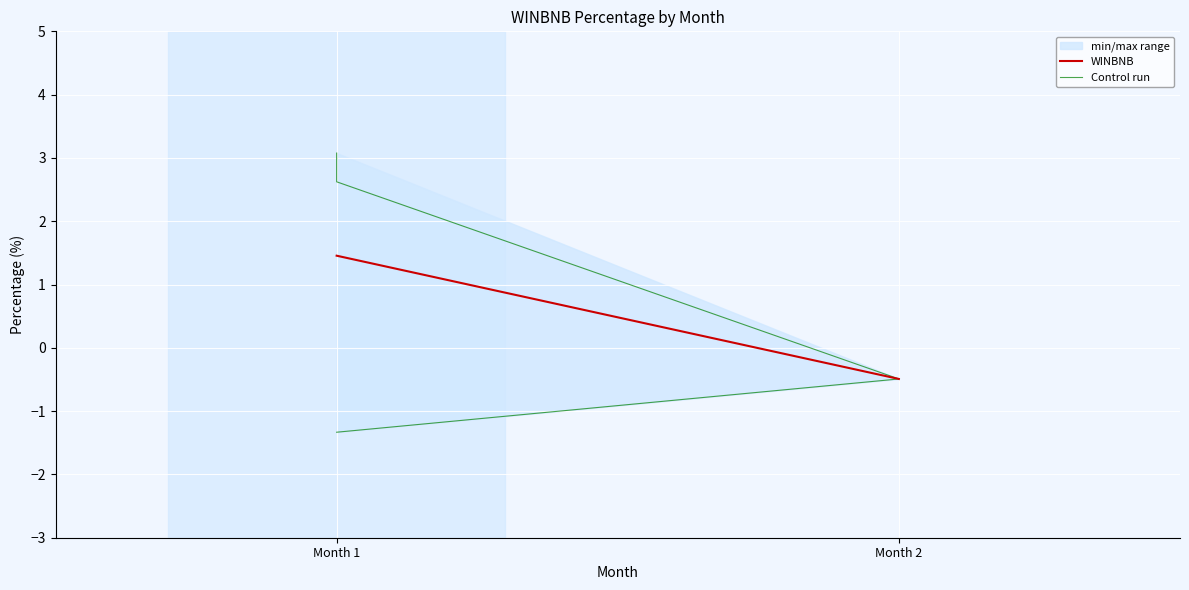

True or false: the data has more than 0 interior local peaks.

False